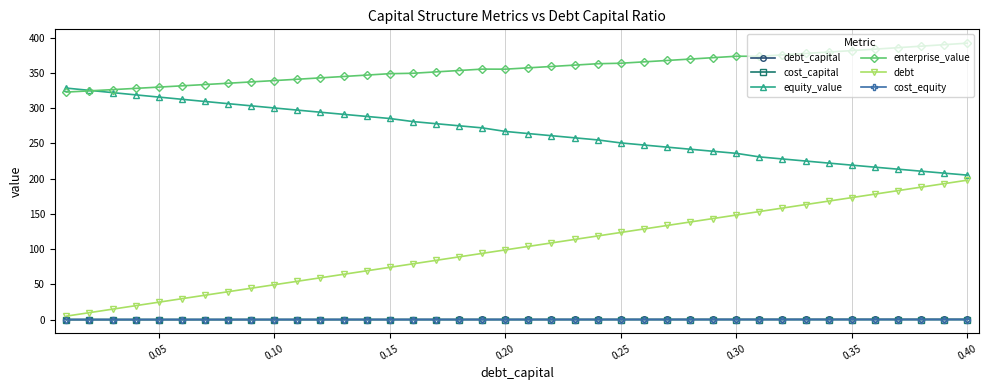

Which series has the largest total across all categories?

enterprise_value